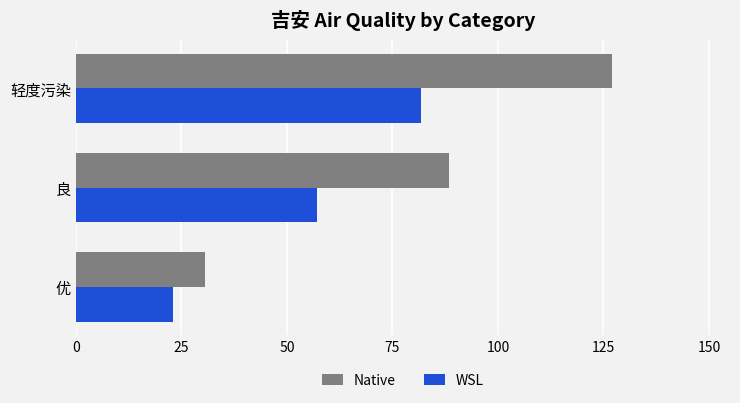

Which series has the widest spread of values?

Native